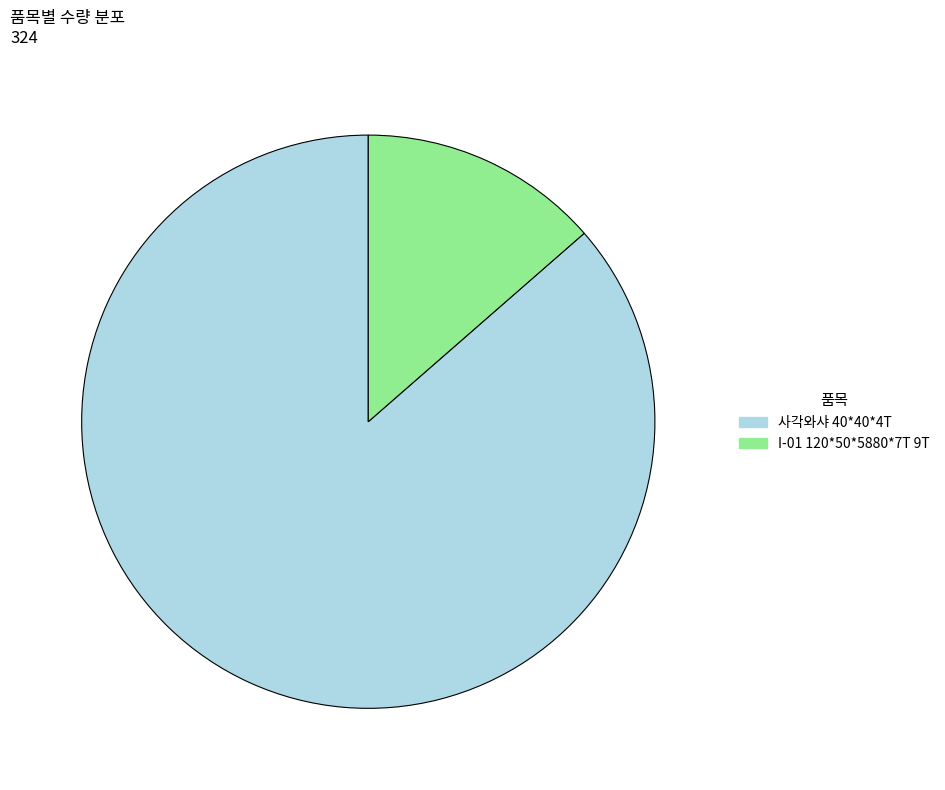

Which slice represents more than half of the pie?

사각와샤 40*40*4T